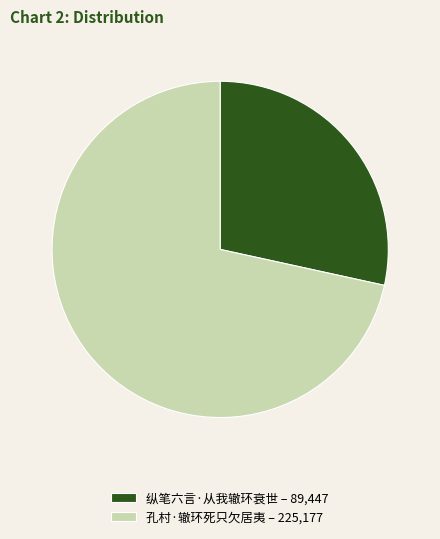

Which slice is the largest?

孔村·辙环死只欠居夷